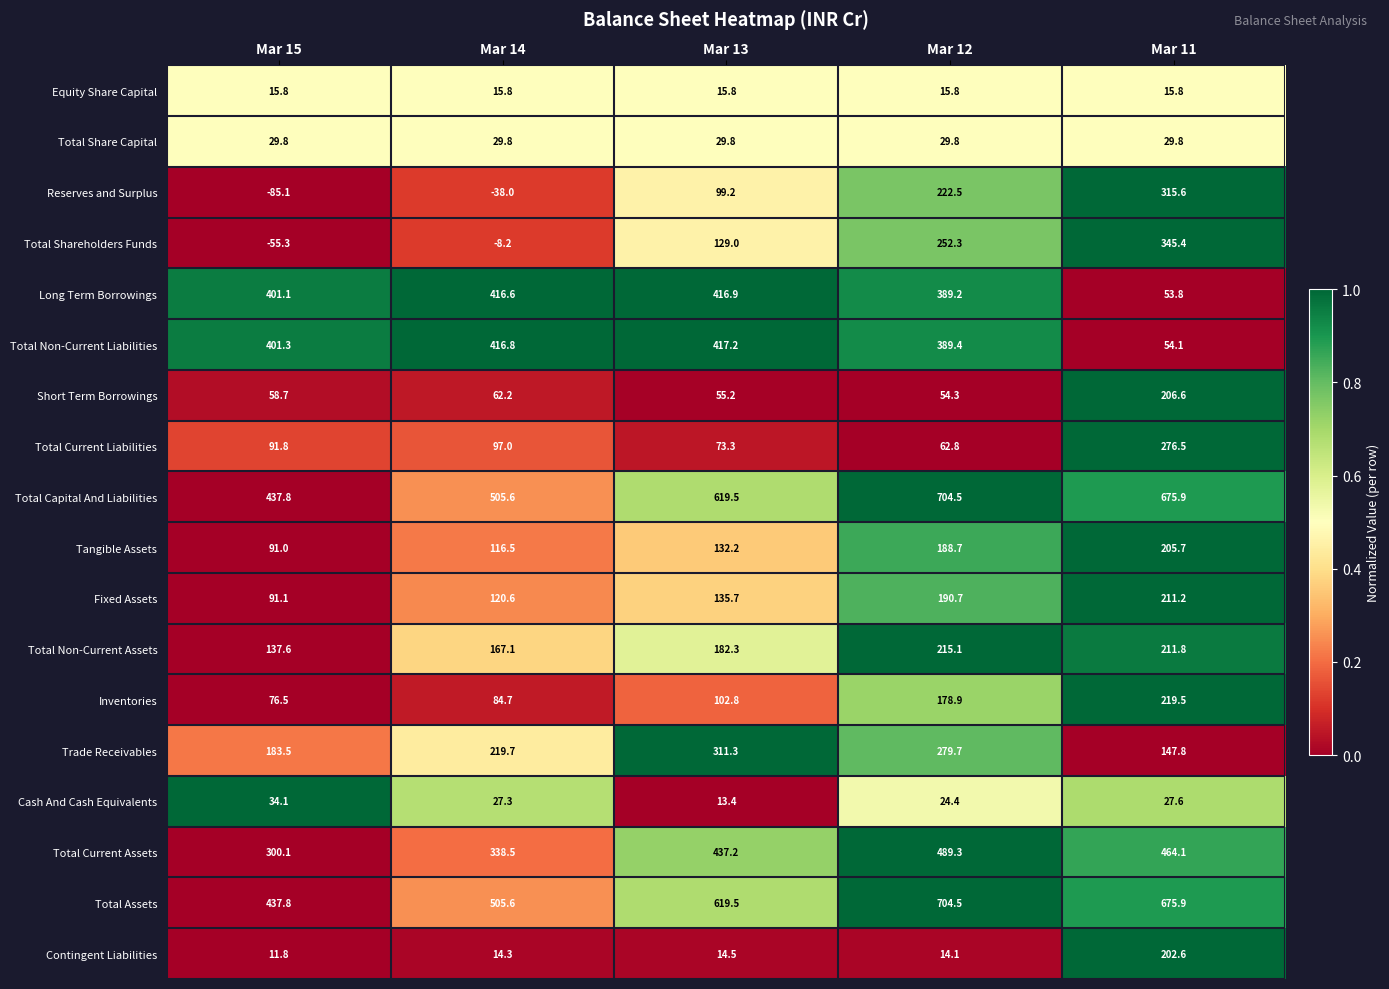

What is the smallest value displayed?

-85.1